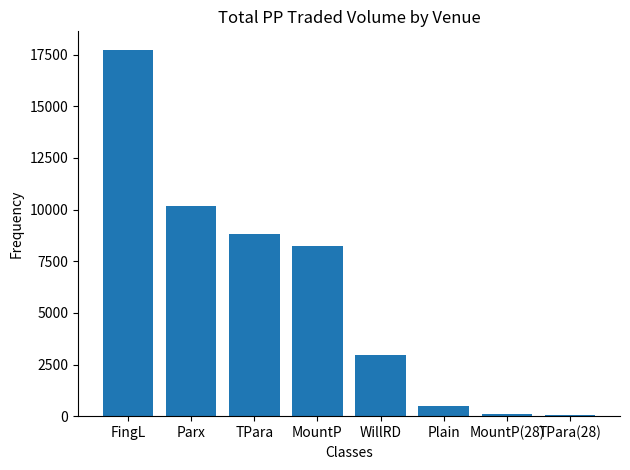

What is the change in value from FingL to Parx?

-7577.4